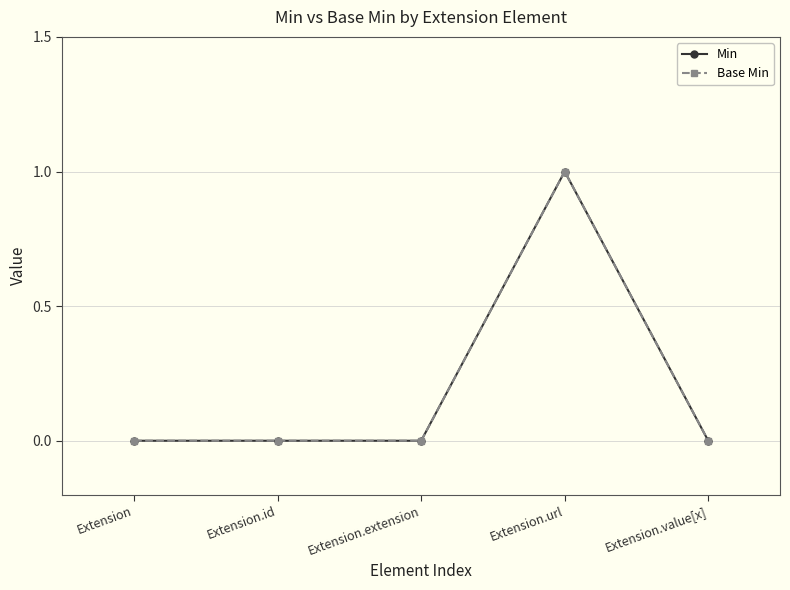

At how many categories does at least one series exceed 0?

1